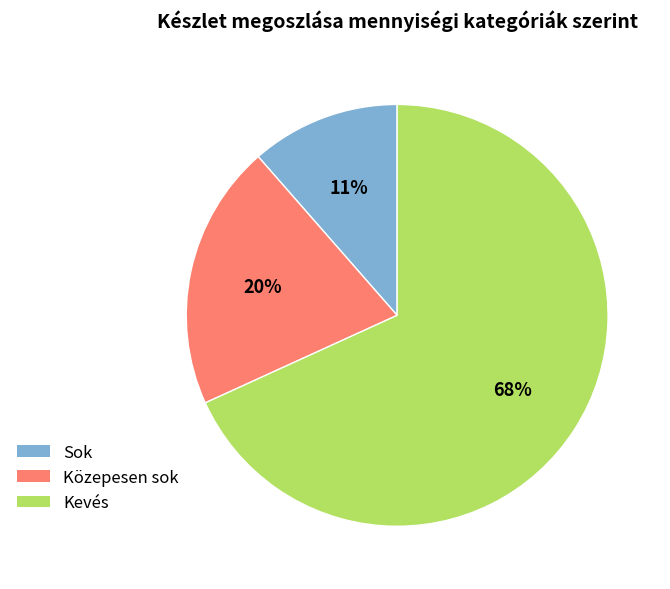

What is the ratio of the value at Közepesen sok to the value at Sok?

1.8